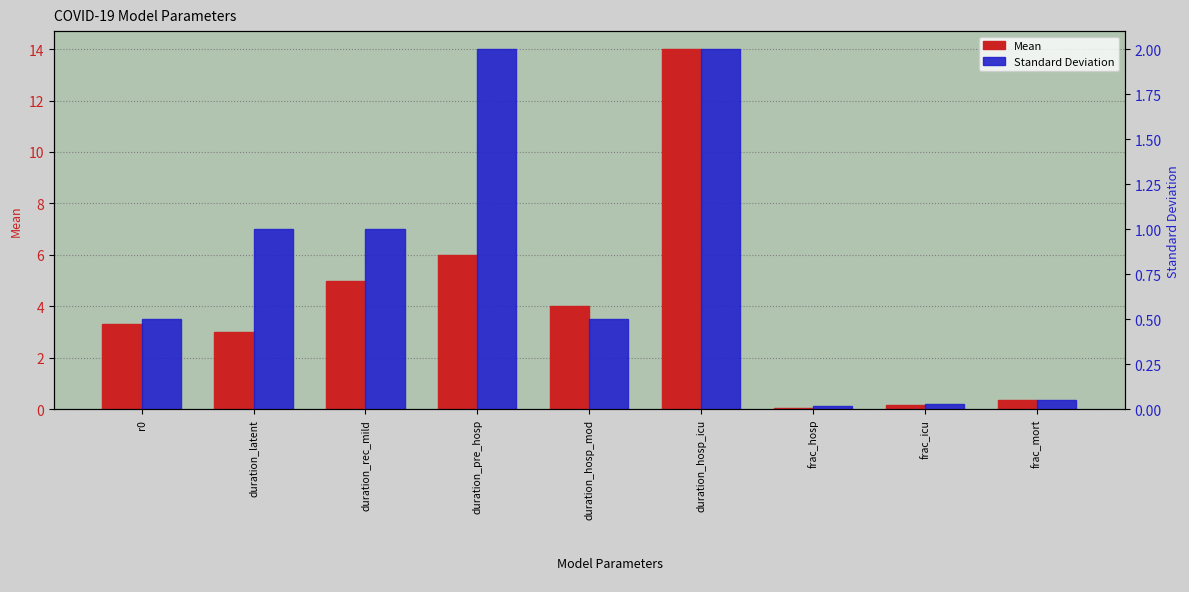

Which category has the lowest value in the Mean series?

frac_hosp